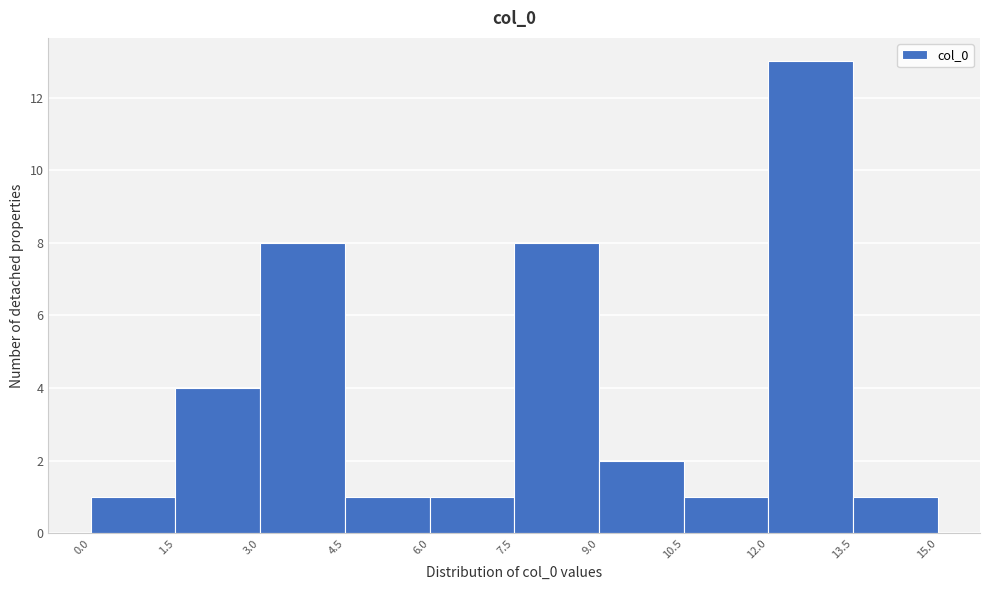

Reading left to right, transcribe this chart: for each bar, give the range it covers on the x-axis and its height. The values are not printed on the chart, so give them approximately, as read against the axis.

0.0 to 1.5: 1
1.5 to 3.0: 4
3.0 to 4.5: 8
4.5 to 6.0: 1
6.0 to 7.5: 1
7.5 to 9.0: 8
9.0 to 10.5: 2
10.5 to 12.0: 1
12.0 to 13.5: 13
13.5 to 15.0: 1